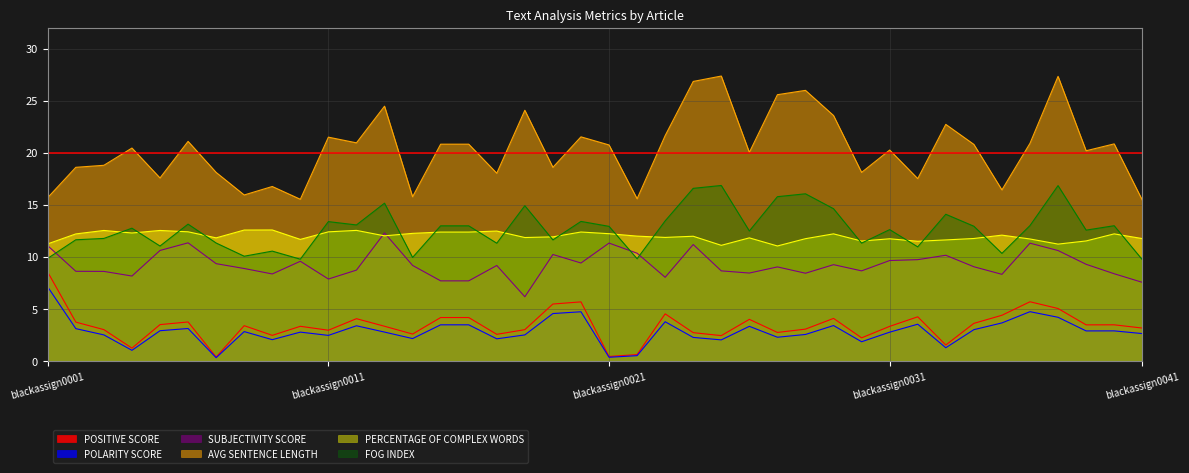

Between blackassign0016 and blackassign0022, which is larger?

blackassign0016